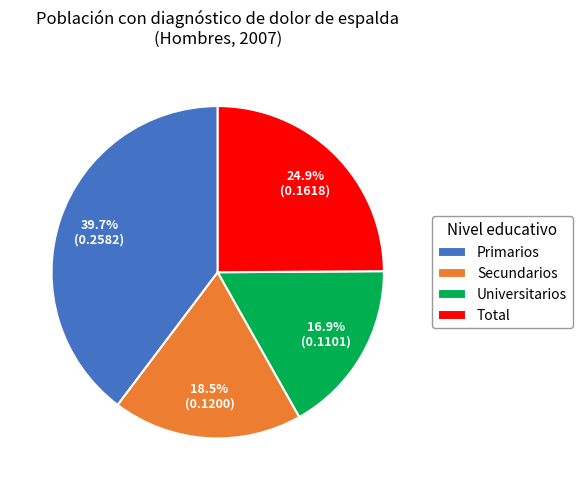

Is there any slice that represents more than half of the pie?

No